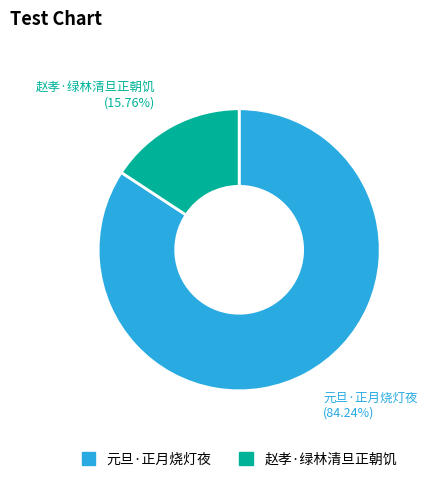

Which slice is the largest?

元旦·正月烧灯夜